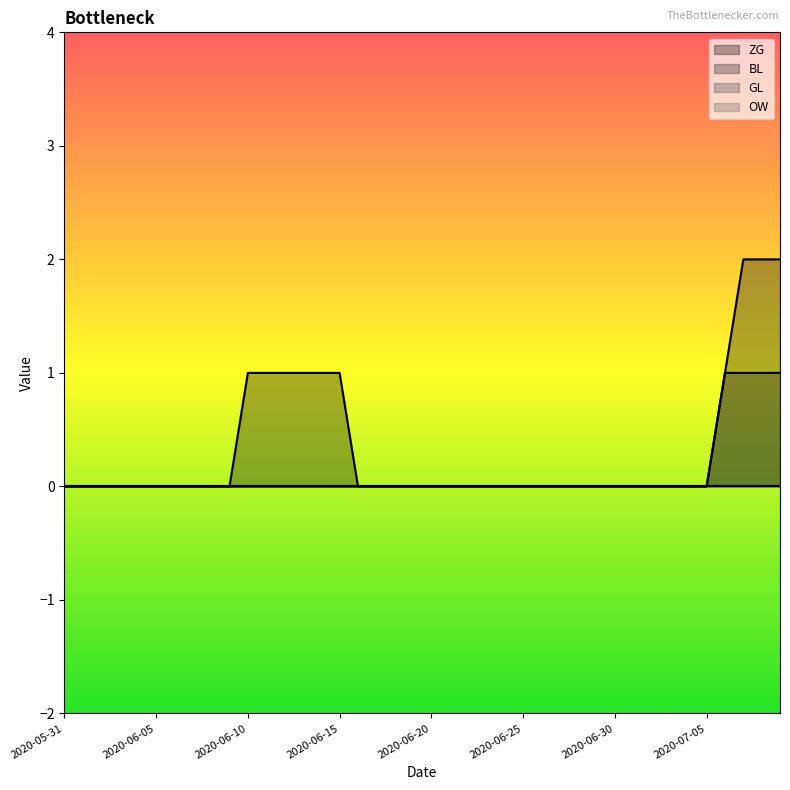

Is it true that ZG equals 1 at 2020-06-07?

False